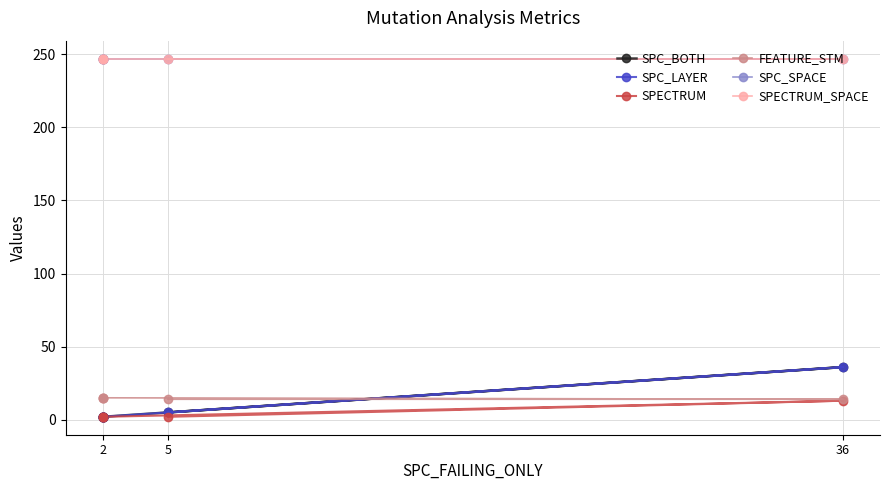

Which series has the widest spread of Y values?

SPC_BOTH